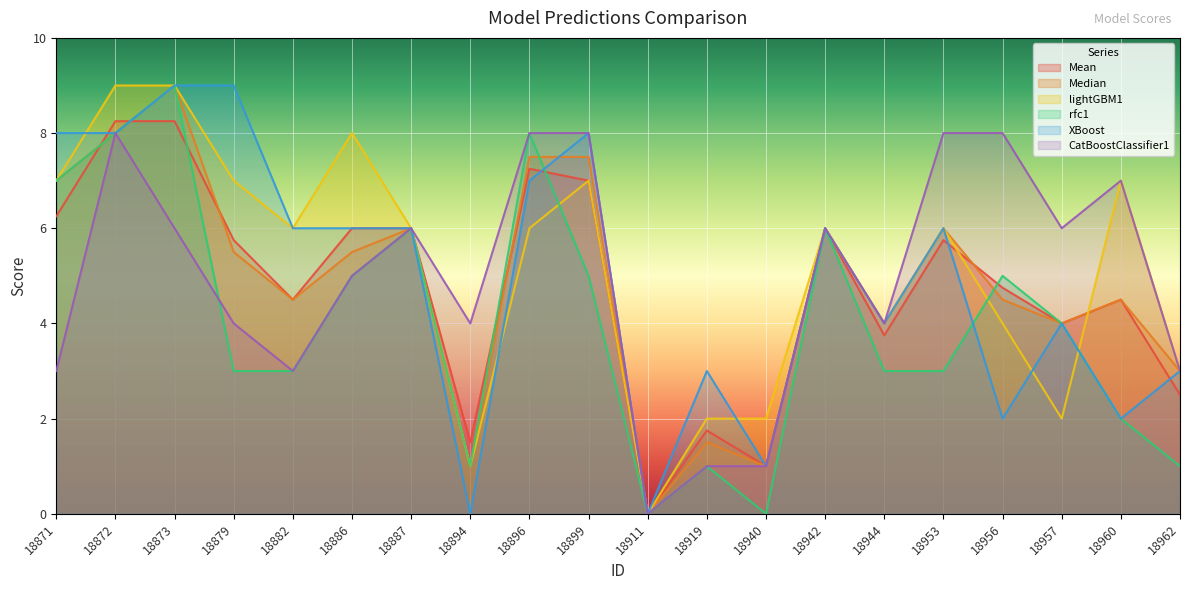

How many interior local peaks does the lightGBM1 series have?

5